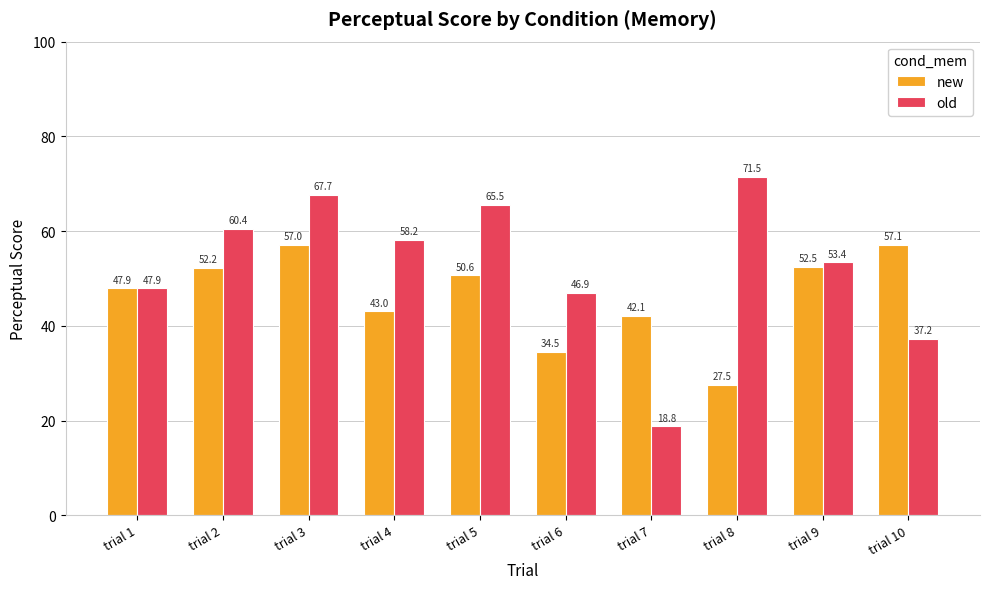

How many data points in old are less than 58?

5